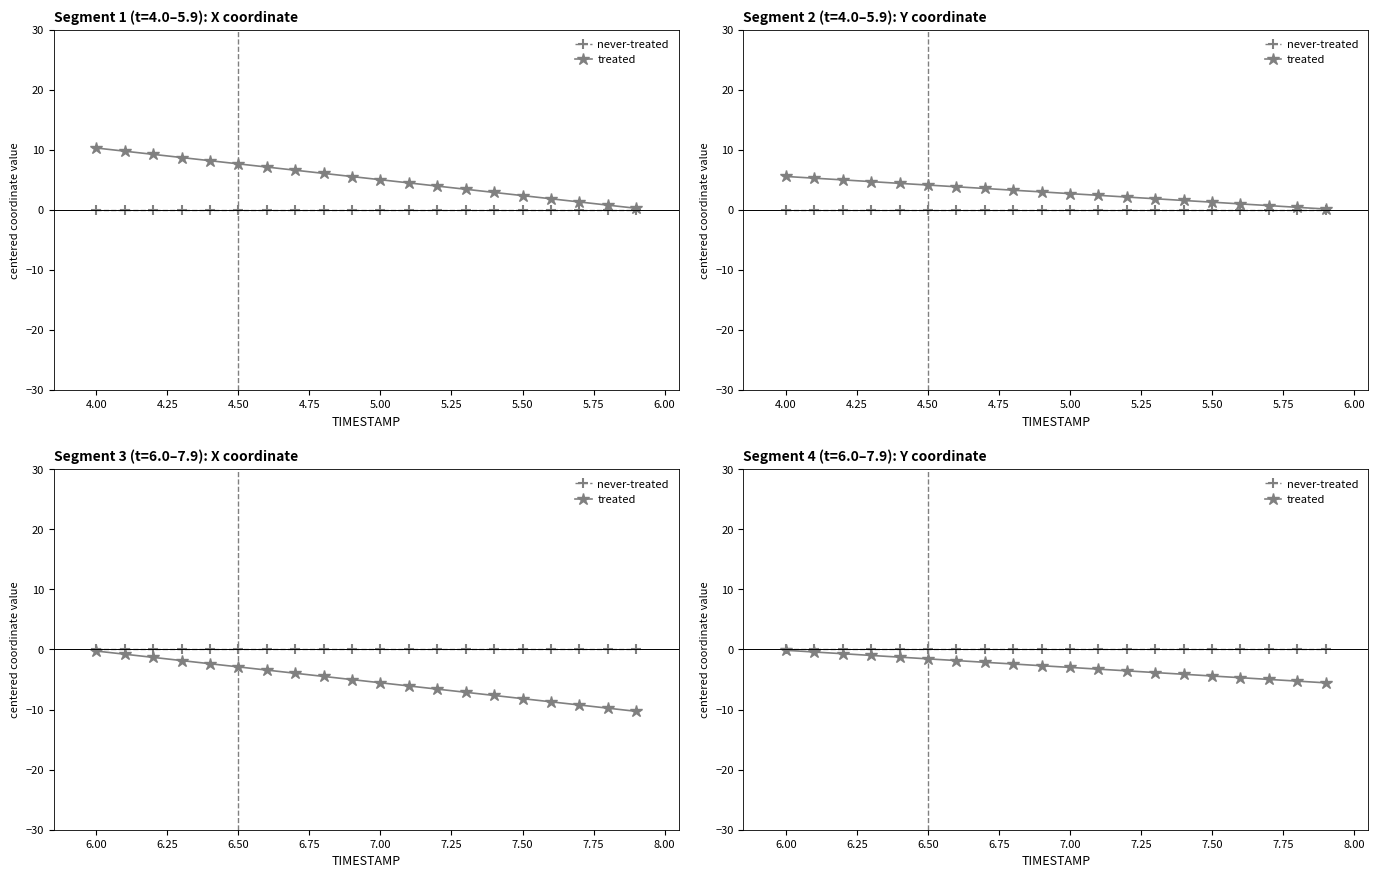

Does the chart display data point markers on the line(s)?

Yes